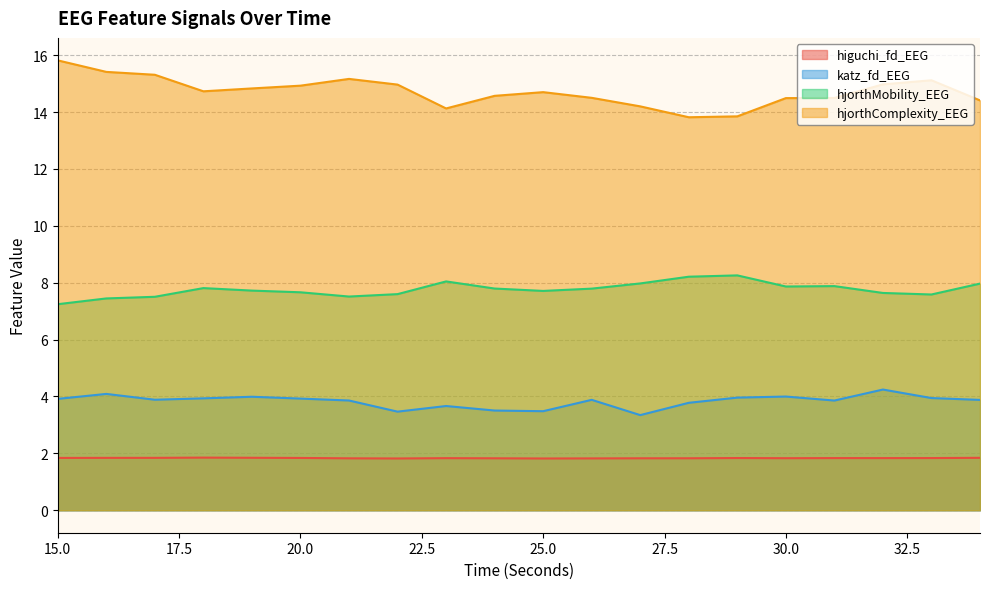

True or false: katz_fd_EEG and higuchi_fd_EEG intersect in this chart.

False